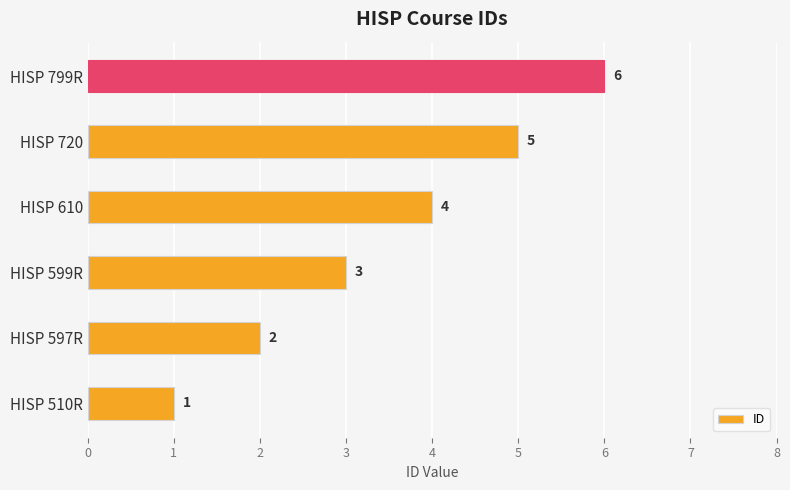

The chart shows a value of 3 at HISP 597R. True or false?

False